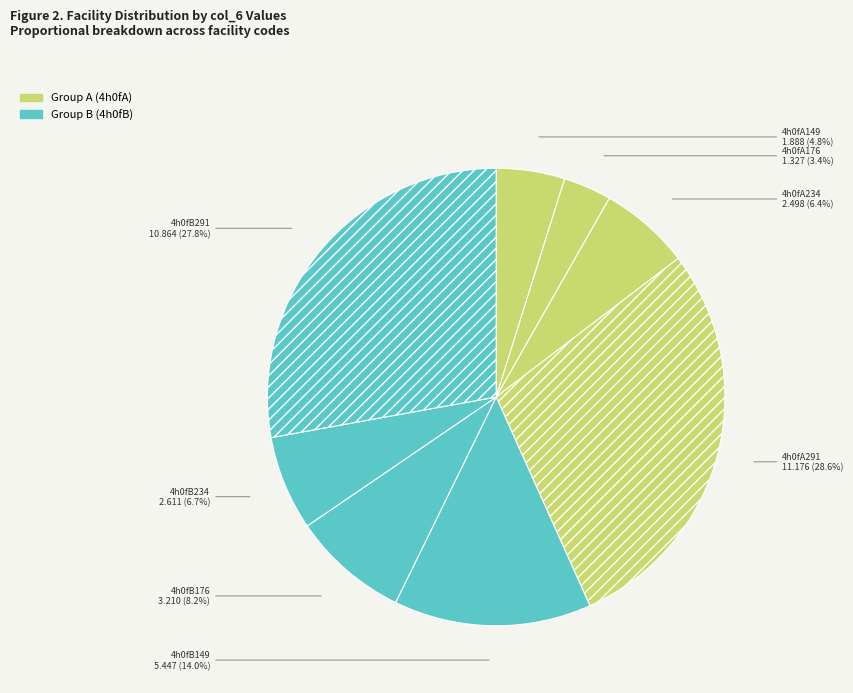

How much of the chart is everything except 4h0fA291?

71.4%